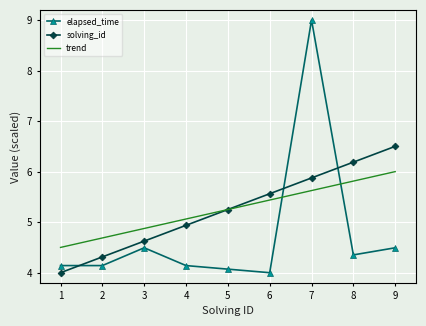

Where do elapsed_time and solving_id first cross each other?

1 and 2